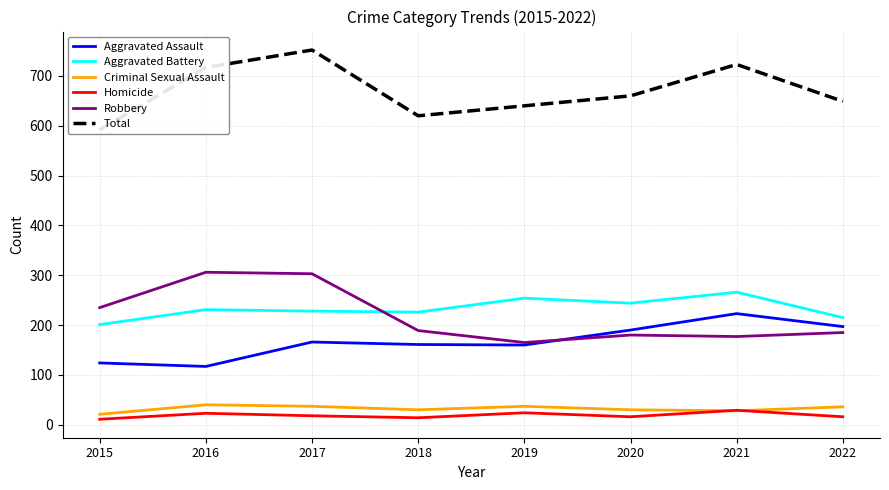

True or false: Criminal Sexual Assault and Robbery cross at least once.

False